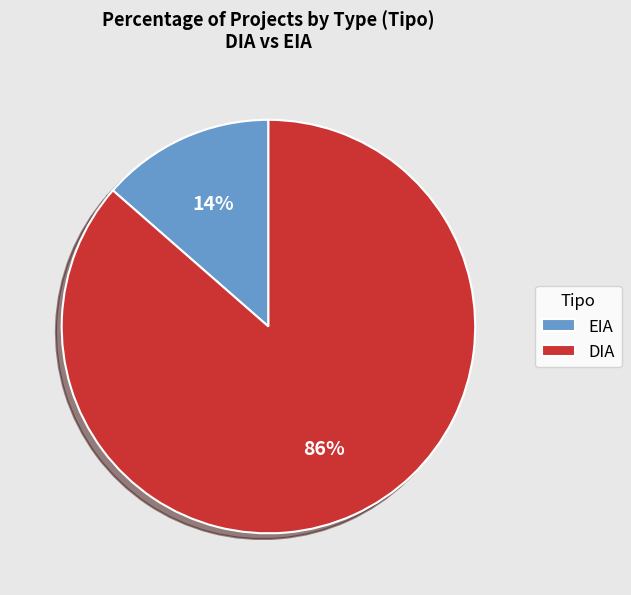

Does DIA account for over 50% of the chart?

Yes